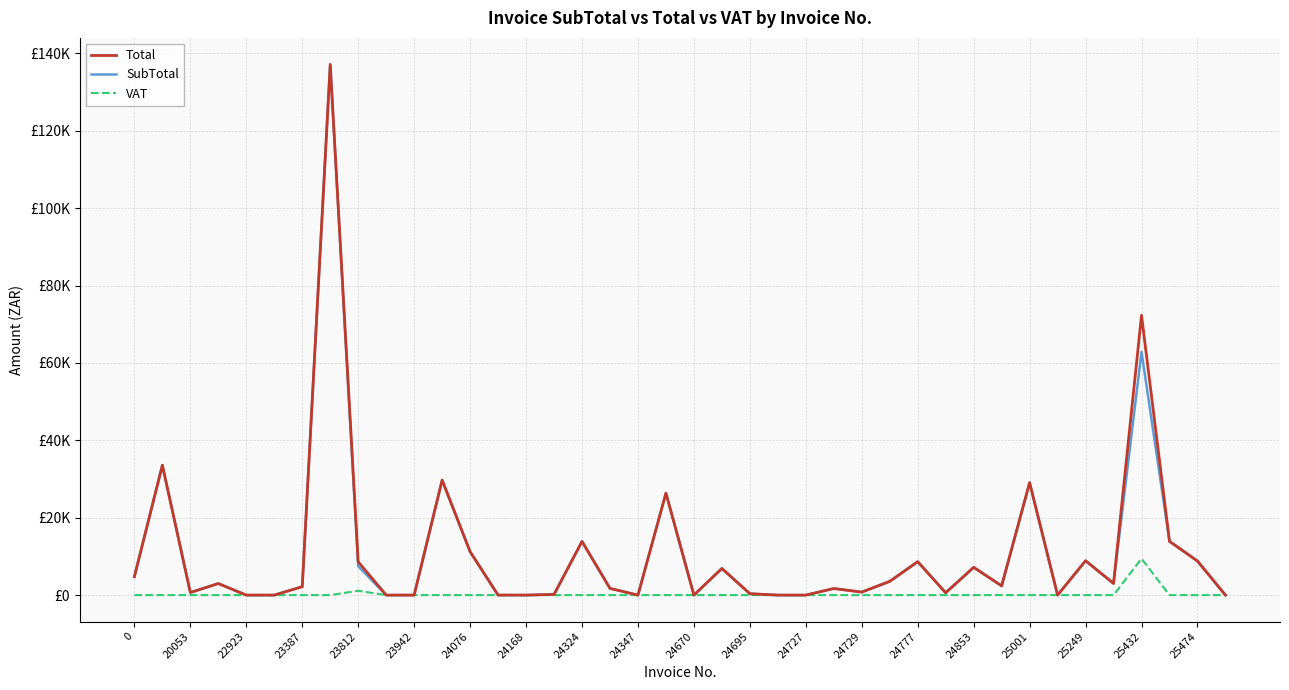

True or false: VAT and SubTotal cross at least once.

False